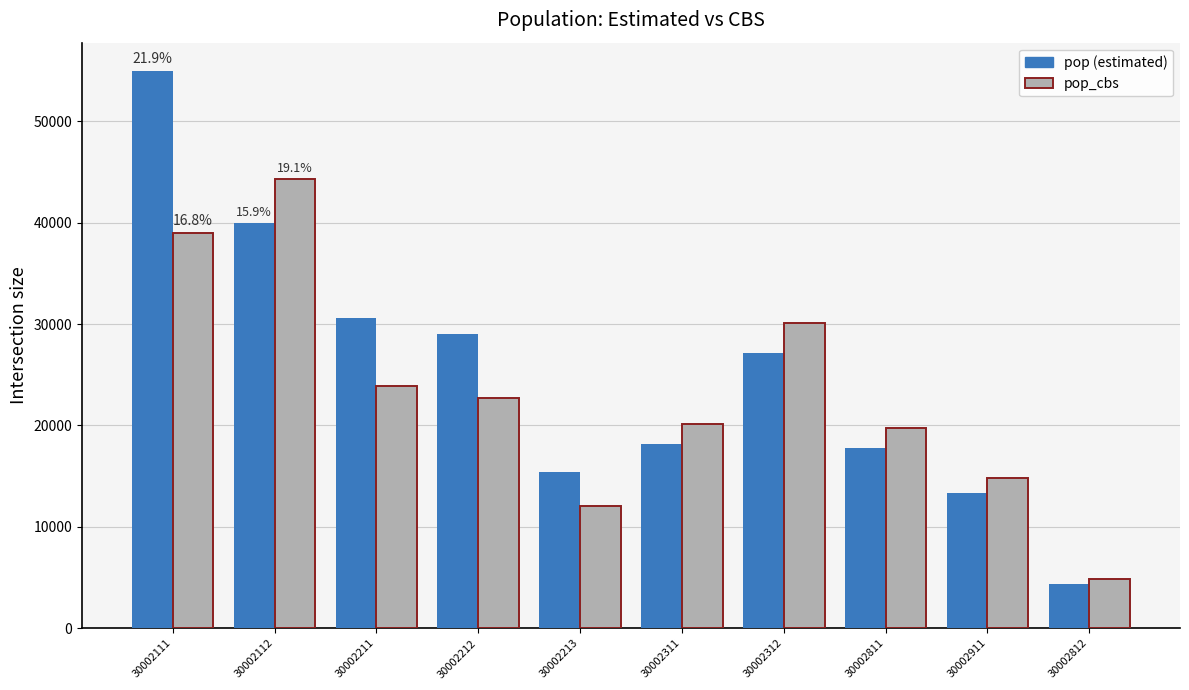

What is the label of the 9th bar from the right?

30002112